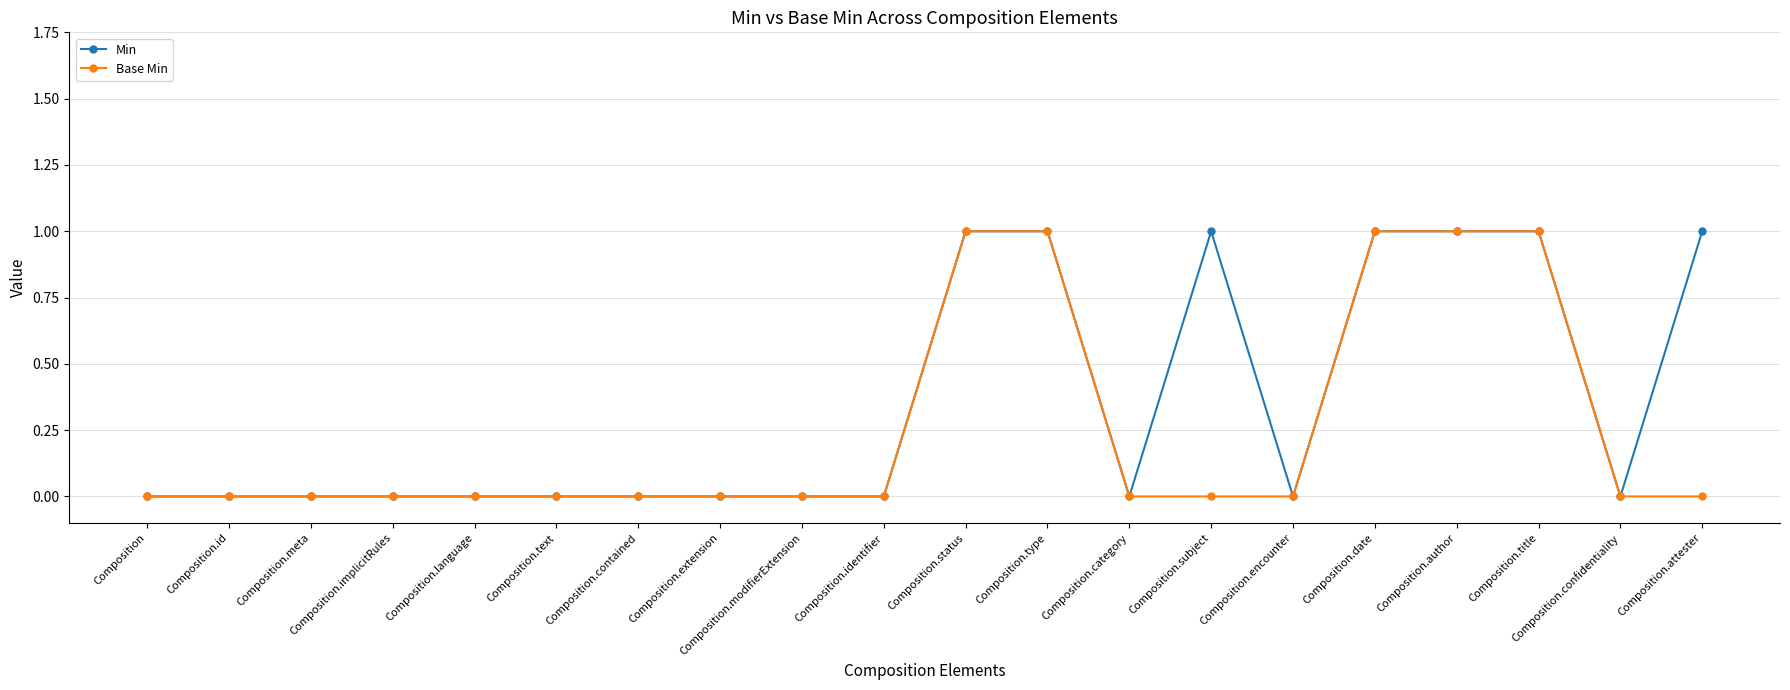

True or false: Min has a value of 1 at Composition.implicitRules.

False